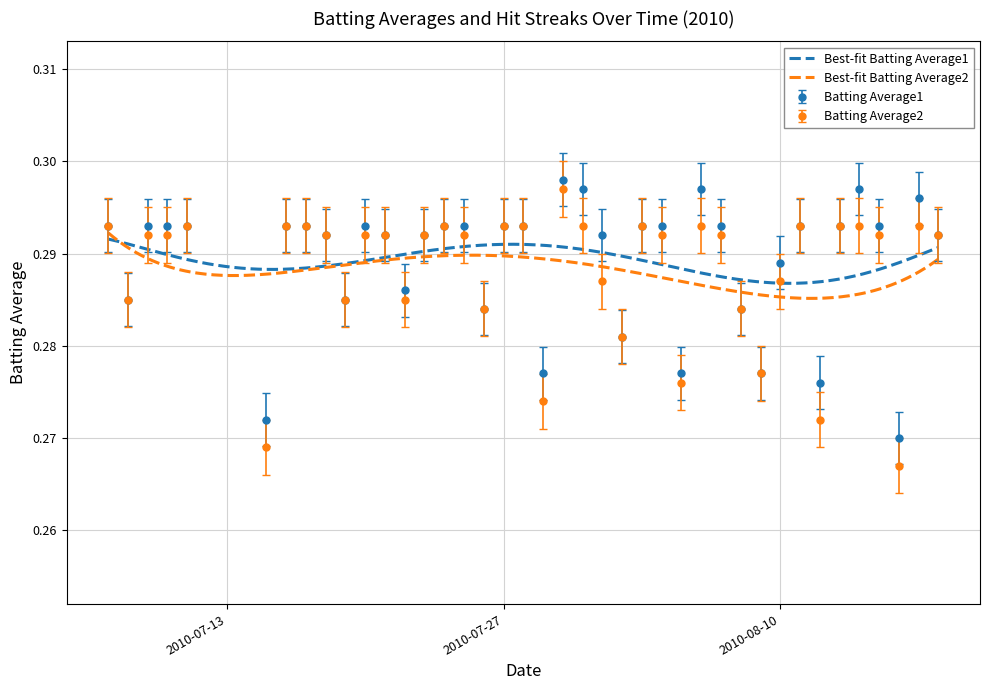

What position from the left is 2010-08-09?

31